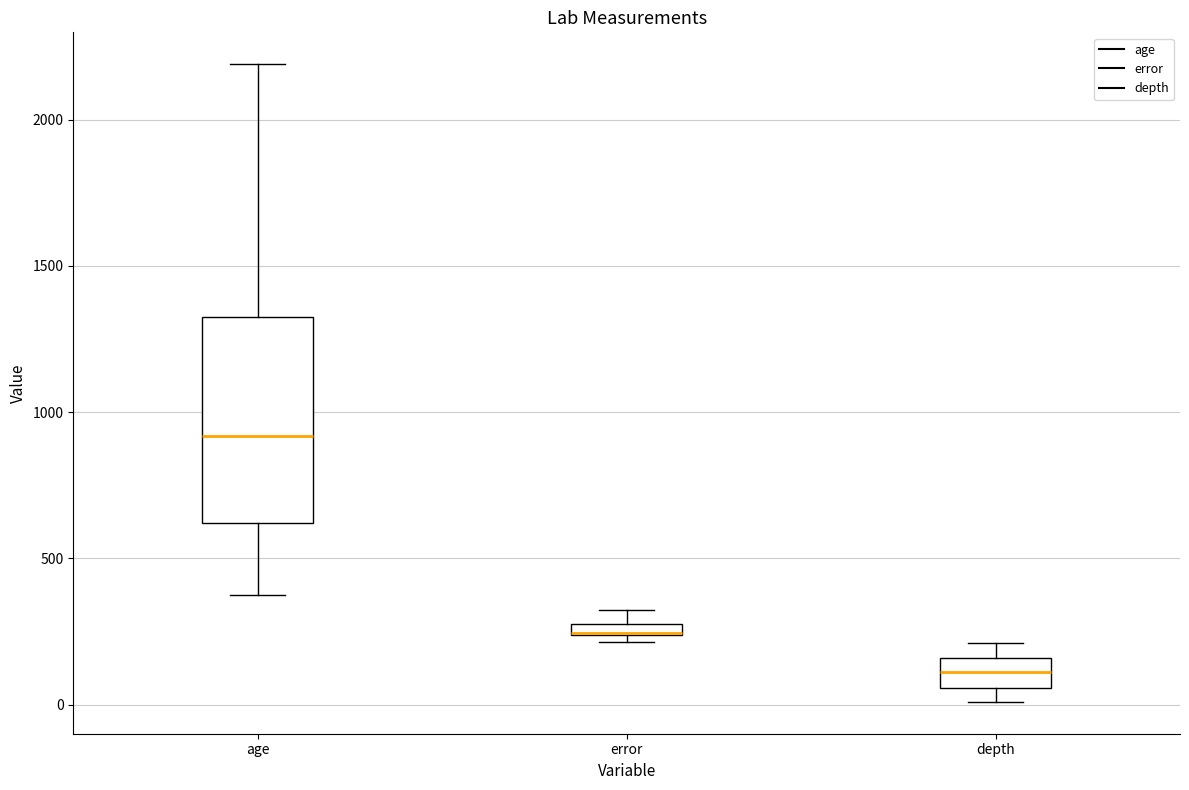

Comparing the boxes themselves (not the whiskers), which one is the tallest?

age